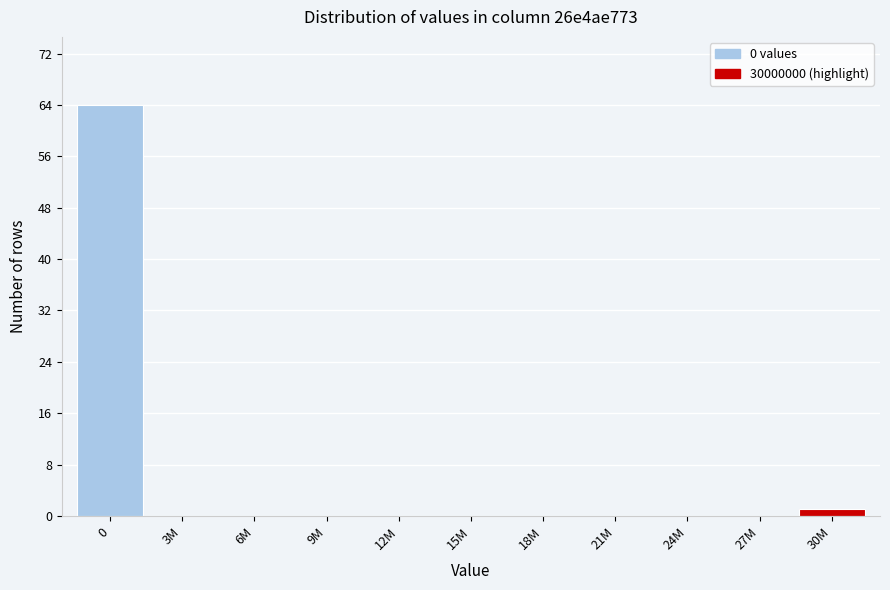

Reading right to left, list all the values displayed in this chart.

30M=1	27M=0	24M=0	21M=0	18M=0	15M=0	12M=0	9M=0	6M=0	3M=0	0=64